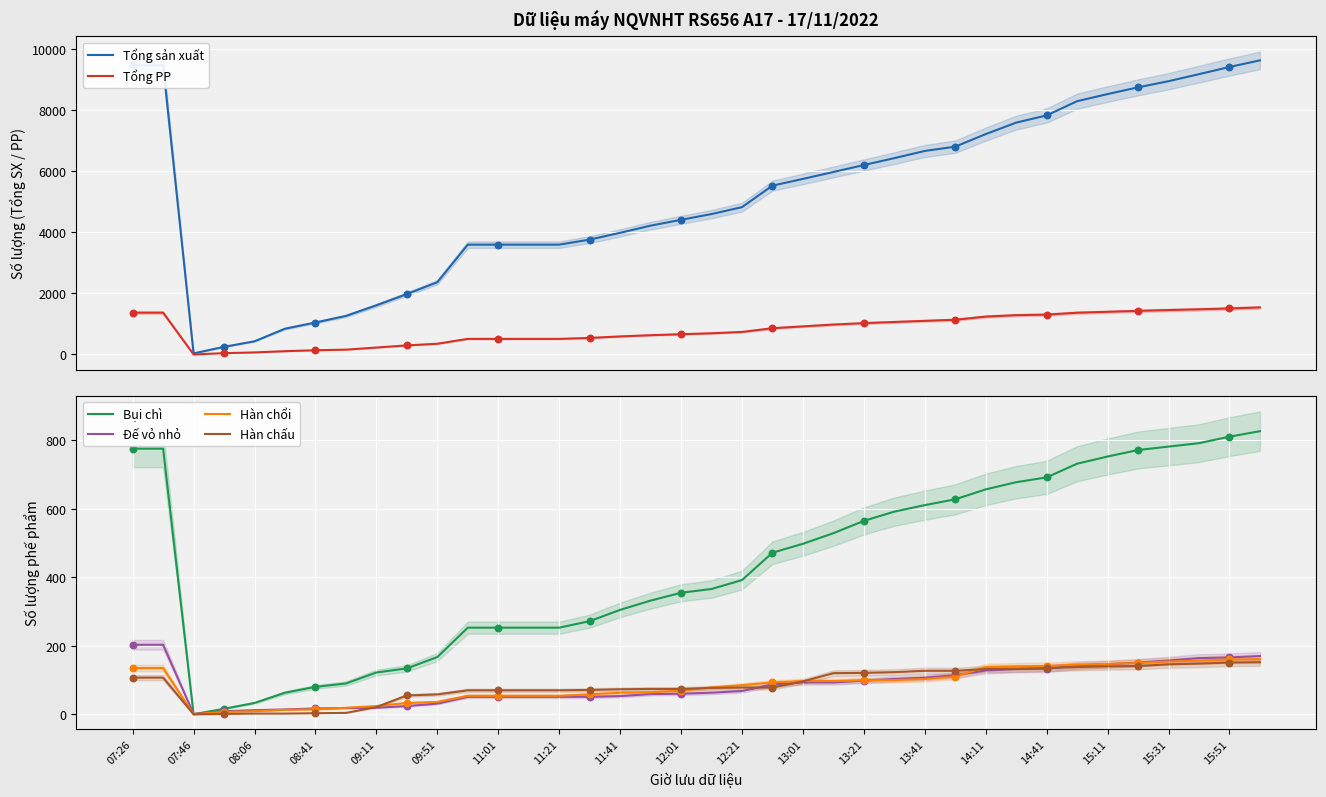

What are all the series names shown in the legend?

Tổng sản xuất, Tổng PP, Bụi chì, Đế vỏ nhỏ, Hàn chổi, Hàn chấu